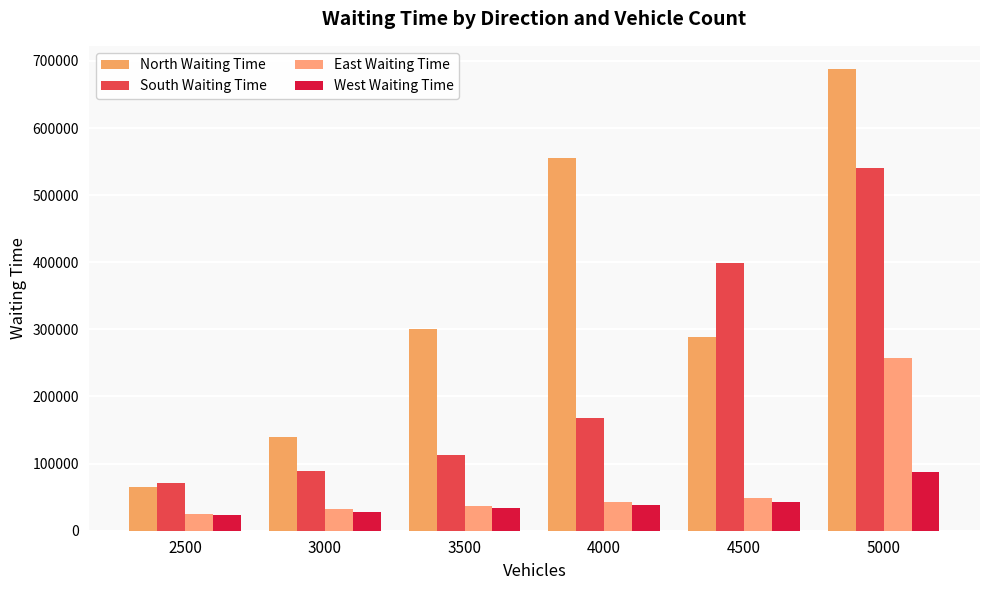

What is the average value of the North Waiting Time series?

339514